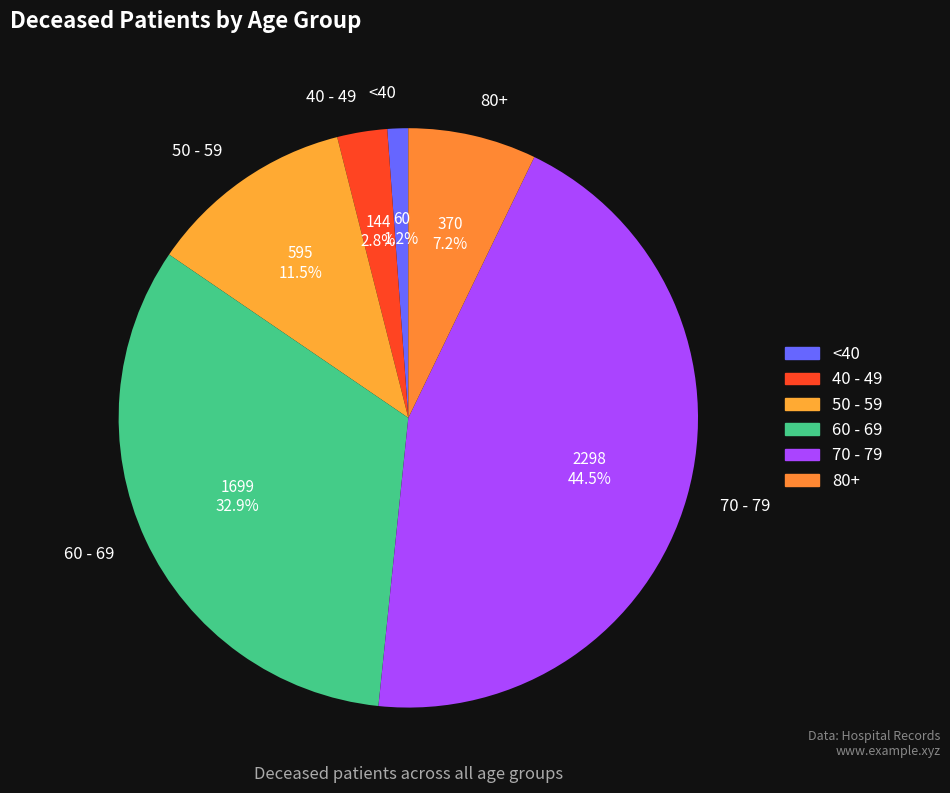

Which category has the biggest portion of the pie?

70 - 79